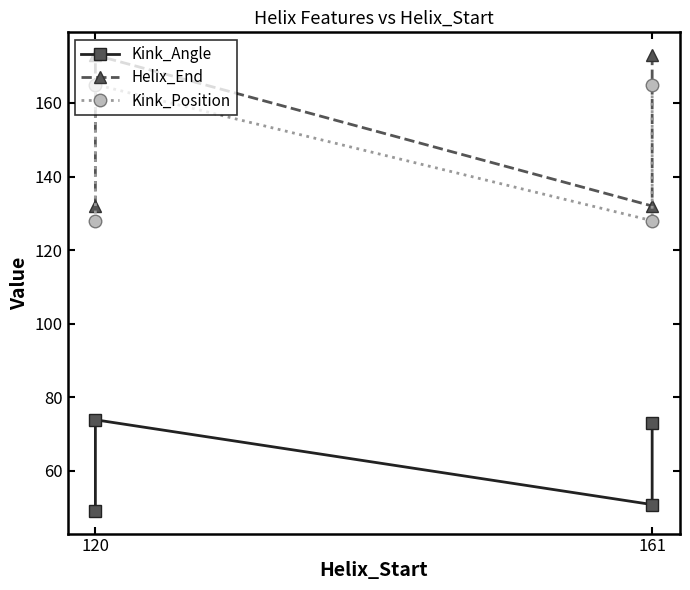

True or false: Kink_Angle and Helix_End intersect in this chart.

False